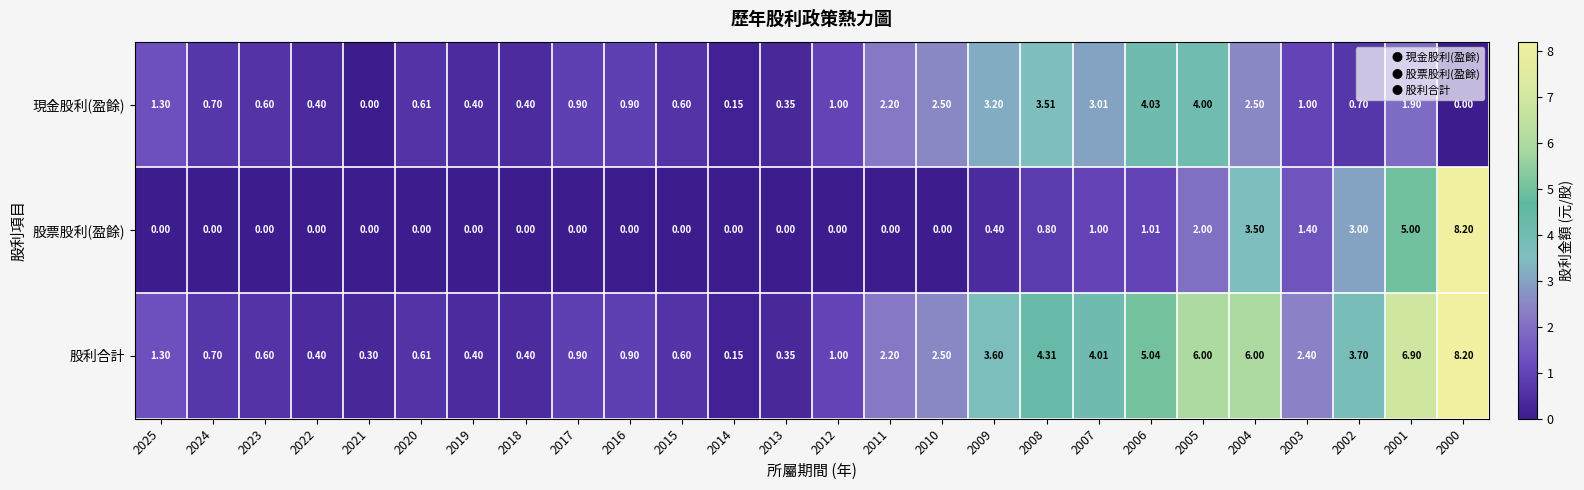

Rank the series by their average value, from lowest to highest.

股票股利(盈餘), 現金股利(盈餘), 股利合計